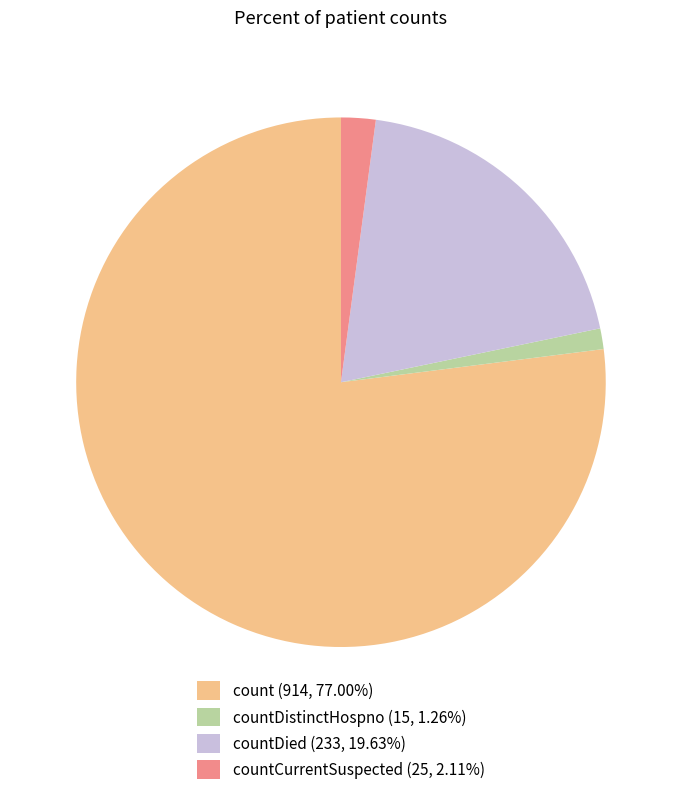

Approximately how many times larger is the value at countDistinctHospno (15, 1.26%) compared to countCurrentSuspected (25, 2.11%)?

0.6